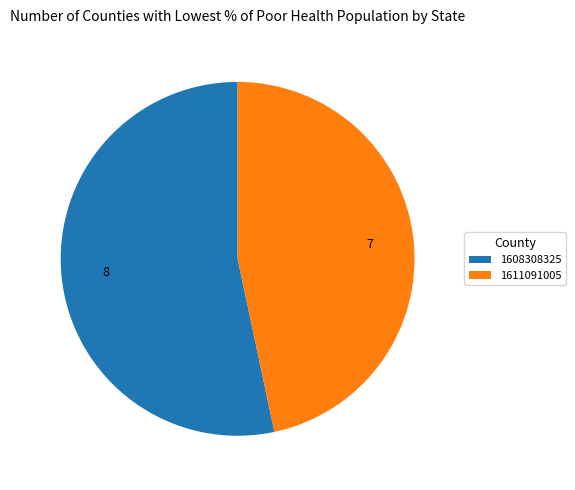

Does any single category account for the majority?

Yes